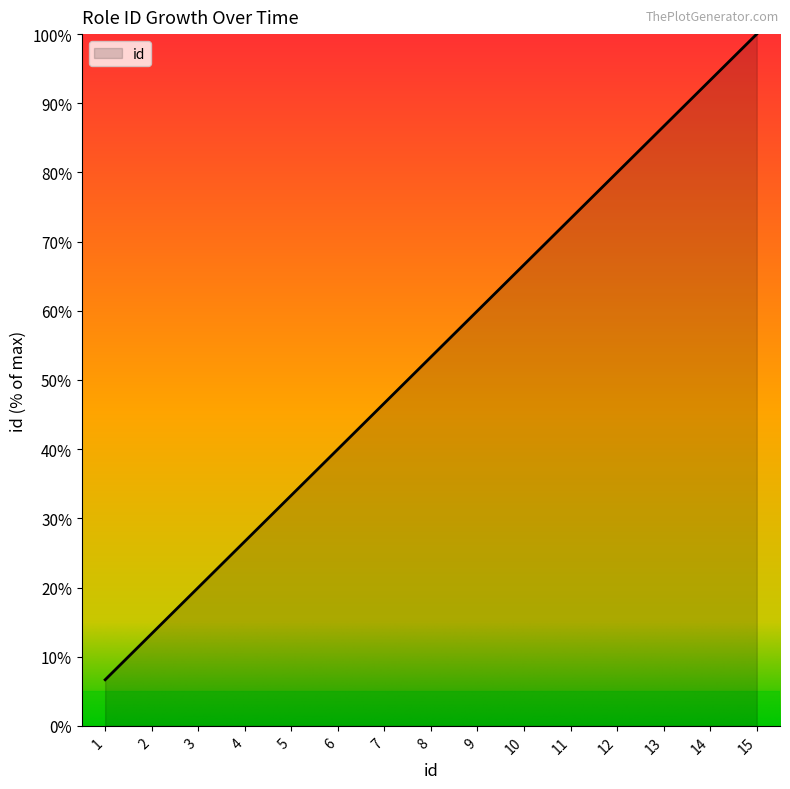

Does the chart display data point markers on the line(s)?

No